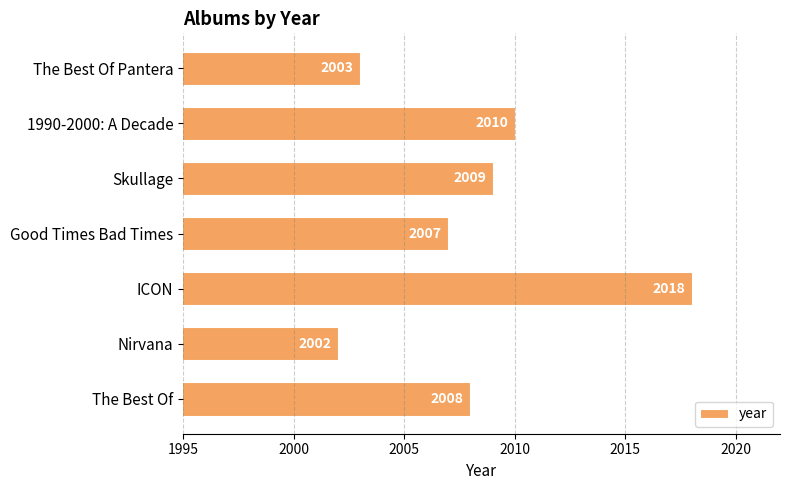

Is it true that the value at ICON is 1095?

False